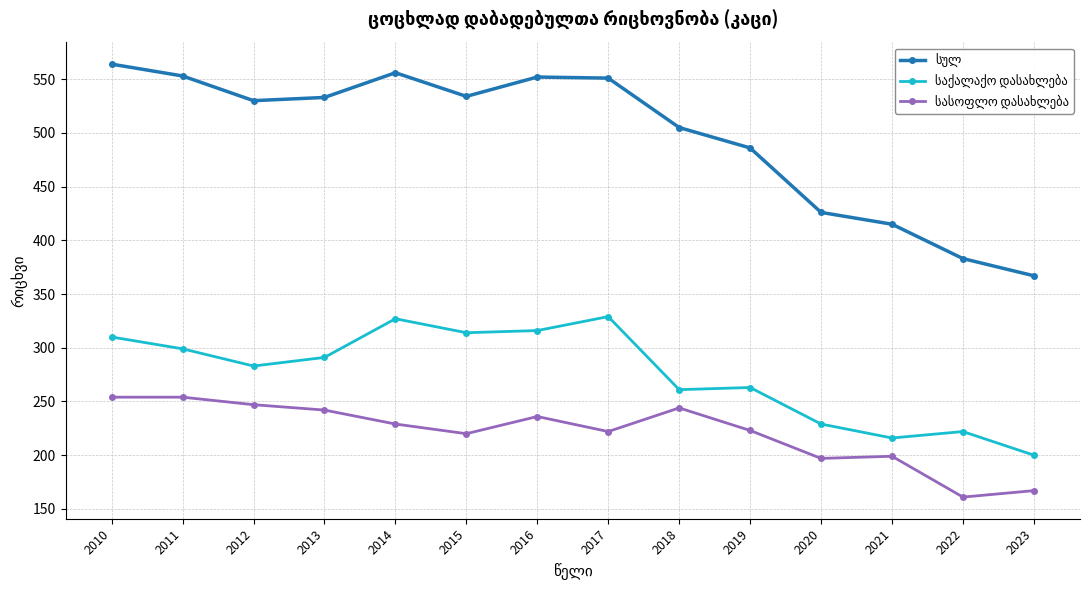

What is the greatest value displayed?

564